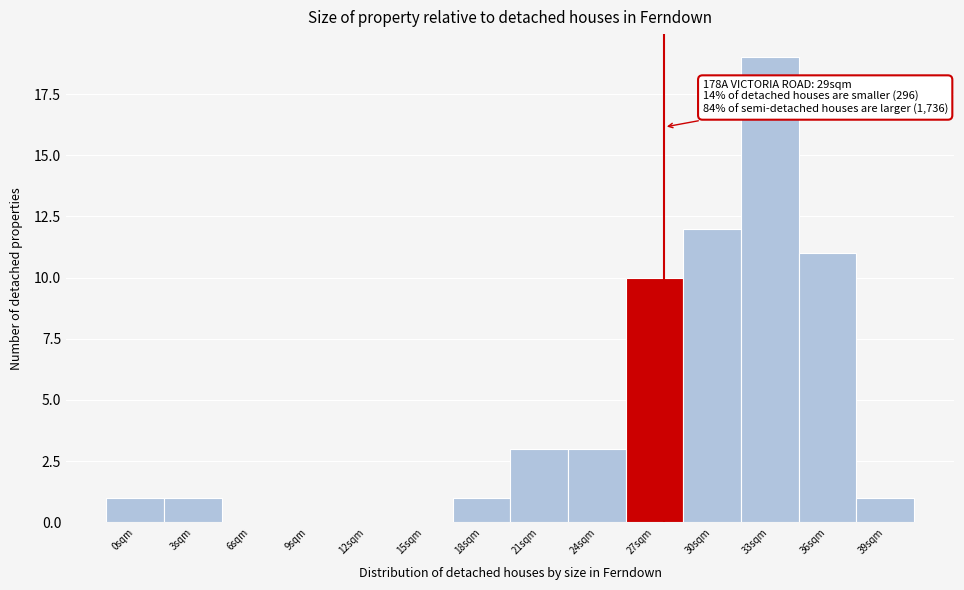

Reading left to right, extract all data points from this chart.

0sqm=1	3sqm=1	6sqm=0	9sqm=0	12sqm=0	15sqm=0	18sqm=1	21sqm=3	24sqm=3	27sqm=10	30sqm=12	33sqm=19	36sqm=11	39sqm=1